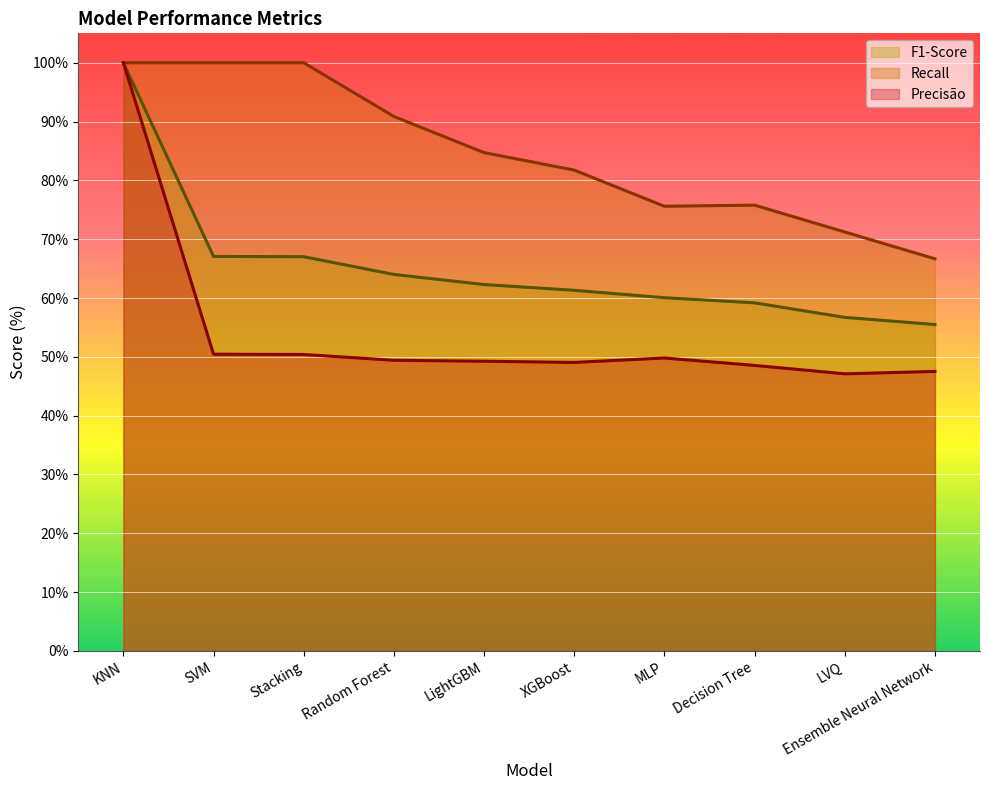

True or false: F1-Score has a value of 40.5 at MLP.

False